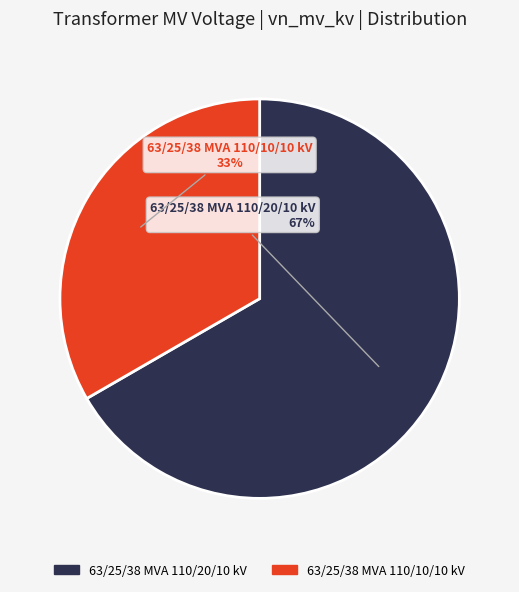

Combined, do 63/25/38 MVA 110/20/10 kV and 63/25/38 MVA 110/10/10 kV account for over 50%?

Yes